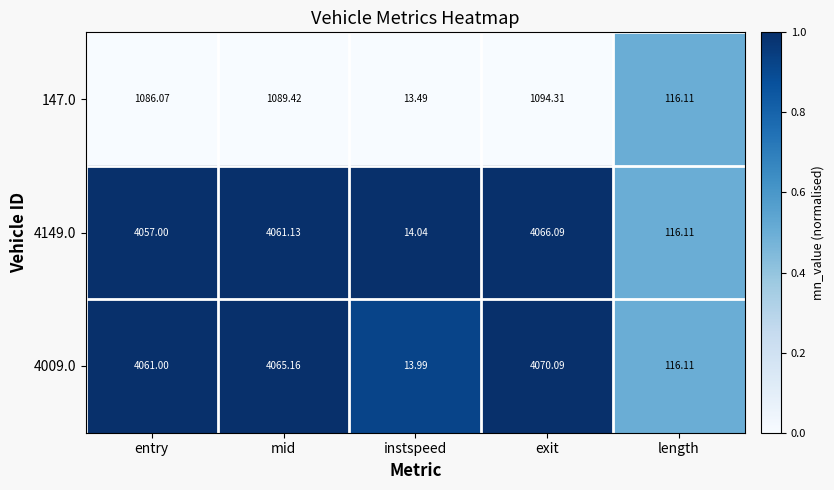

Which category has the lowest value across all series?

instspeed